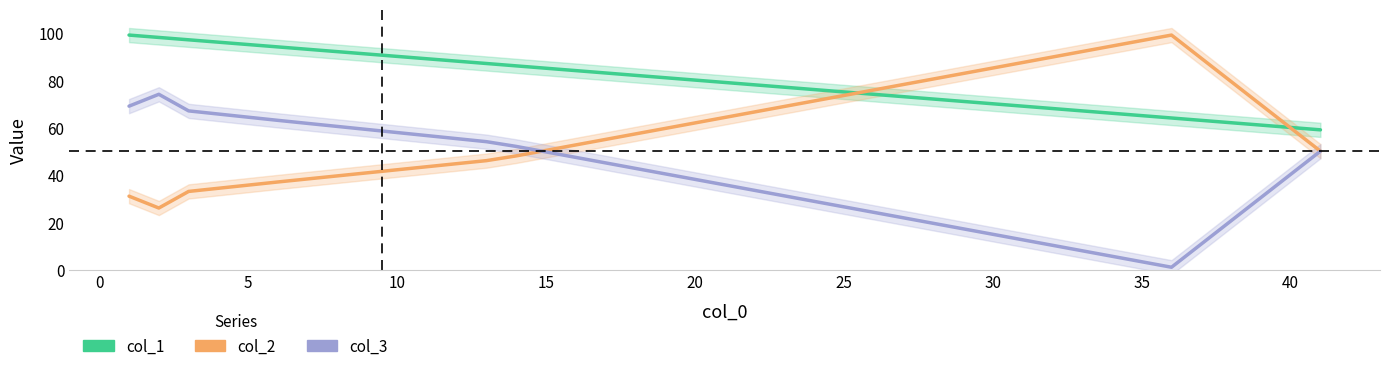

True or false: col_3 has more than 1 points higher than both neighbors.

False